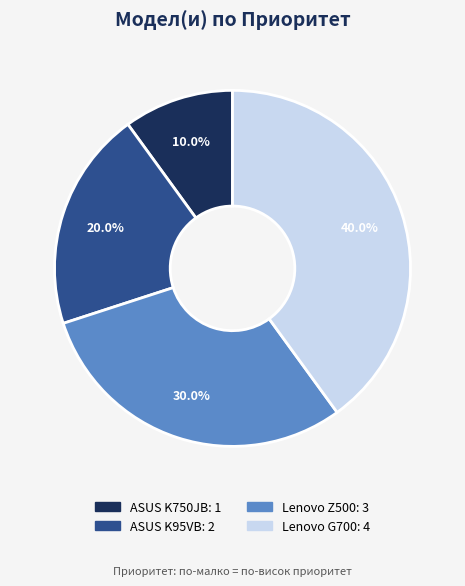

Which has a higher value, ASUS K750JB or ASUS K95VB?

ASUS K95VB